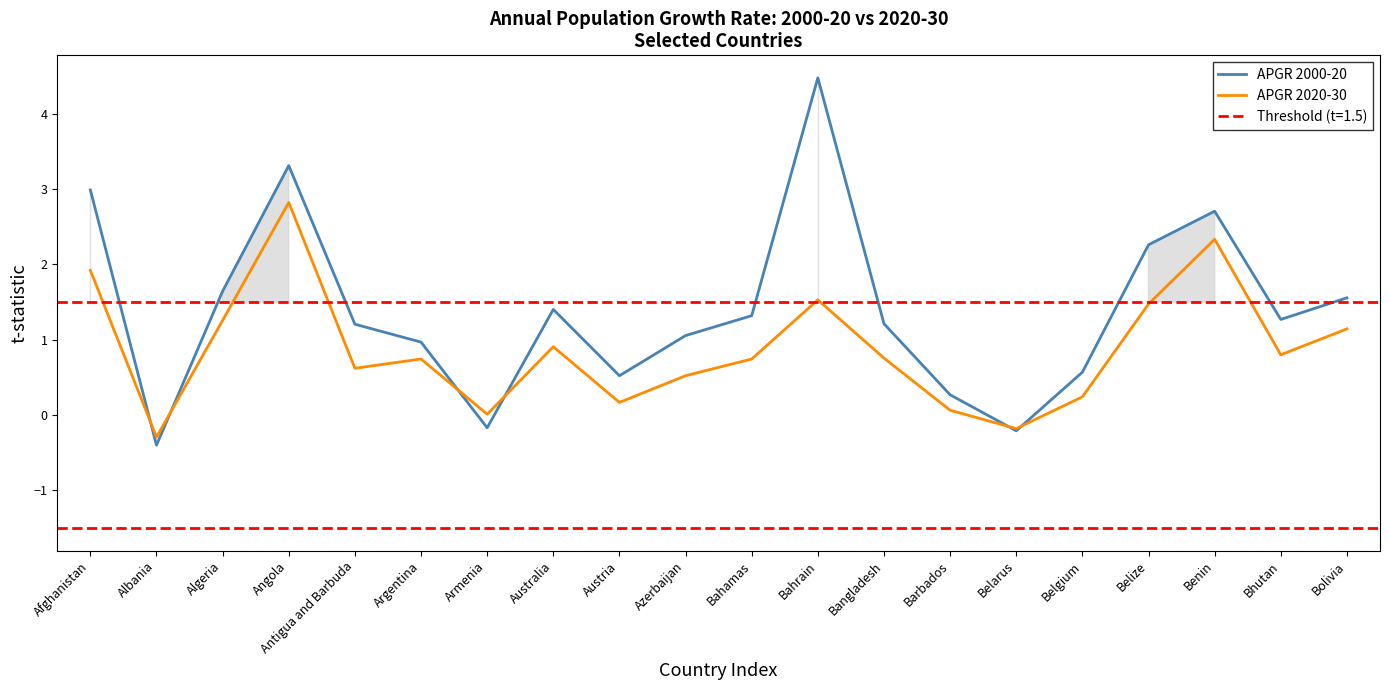

How many categories are shown in the chart?

20